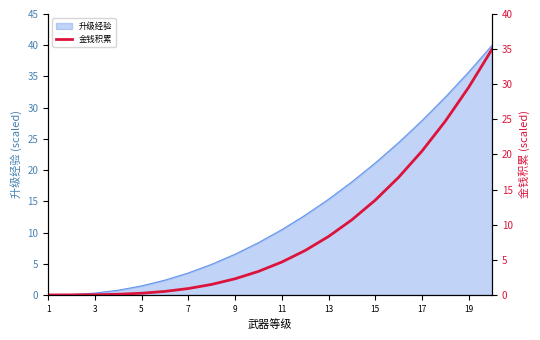

True or false: 升级经验 has a value of 13.0 at 15.

False